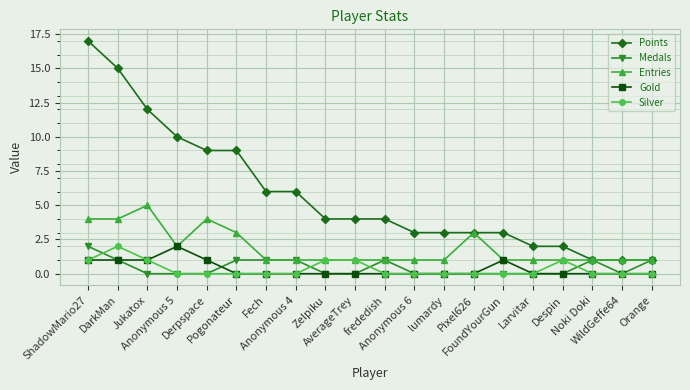

Reading left to right, list all the values displayed in this chart.

Points: ShadowMario27=17	DarkMan=15	Jukatox=12	Anonymous 5=10	Derpspace=9	Pogonateur=9	Fech=6	Anonymous 4=6	Zelpiku=4	AverageTrey=4	frededish=4	Anonymous 6=3	lumardy=3	Pixel626=3	FoundYourGun=3	Larvitar=2	Despin=2	Noki Doki=1	WildGeffe64=1	Orange=1
Medals: ShadowMario27=2	DarkMan=1	Jukatox=0	Anonymous 5=0	Derpspace=0	Pogonateur=1	Fech=1	Anonymous 4=1	Zelpiku=0	AverageTrey=0	frededish=1	Anonymous 6=0	lumardy=0	Pixel626=0	FoundYourGun=0	Larvitar=0	Despin=0	Noki Doki=1	WildGeffe64=0	Orange=1
Entries: ShadowMario27=4	DarkMan=4	Jukatox=5	Anonymous 5=2	Derpspace=4	Pogonateur=3	Fech=1	Anonymous 4=1	Zelpiku=1	AverageTrey=1	frededish=1	Anonymous 6=1	lumardy=1	Pixel626=3	FoundYourGun=1	Larvitar=1	Despin=1	Noki Doki=1	WildGeffe64=1	Orange=1
Gold: ShadowMario27=1	DarkMan=1	Jukatox=1	Anonymous 5=2	Derpspace=1	Pogonateur=0	Fech=0	Anonymous 4=0	Zelpiku=0	AverageTrey=0	frededish=0	Anonymous 6=0	lumardy=0	Pixel626=0	FoundYourGun=1	Larvitar=0	Despin=0	Noki Doki=0	WildGeffe64=0	Orange=0
Silver: ShadowMario27=1	DarkMan=2	Jukatox=1	Anonymous 5=0	Derpspace=0	Pogonateur=0	Fech=0	Anonymous 4=0	Zelpiku=1	AverageTrey=1	frededish=0	Anonymous 6=0	lumardy=0	Pixel626=0	FoundYourGun=0	Larvitar=0	Despin=1	Noki Doki=0	WildGeffe64=0	Orange=0